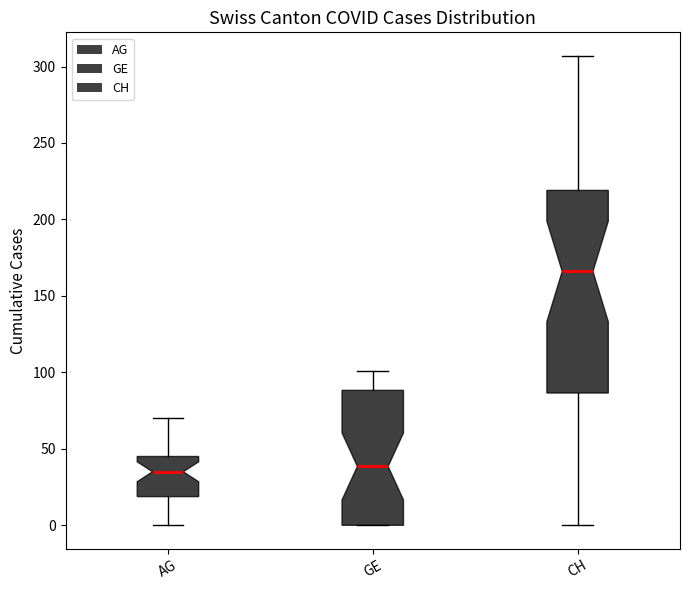

Reading left to right, transcribe this box plot: for each box, give where its median line is, the range the box spans, and where its two whiskers end, as read against the y-axis. The values are not printed on the chart, so give them approximately, as read against the axis.

AG: median 35, box 20 to 45, whiskers 0 to 70
GE: median 40, box 0 to 90, whiskers 0 to 100
CH: median 165, box 85 to 220, whiskers 0 to 305